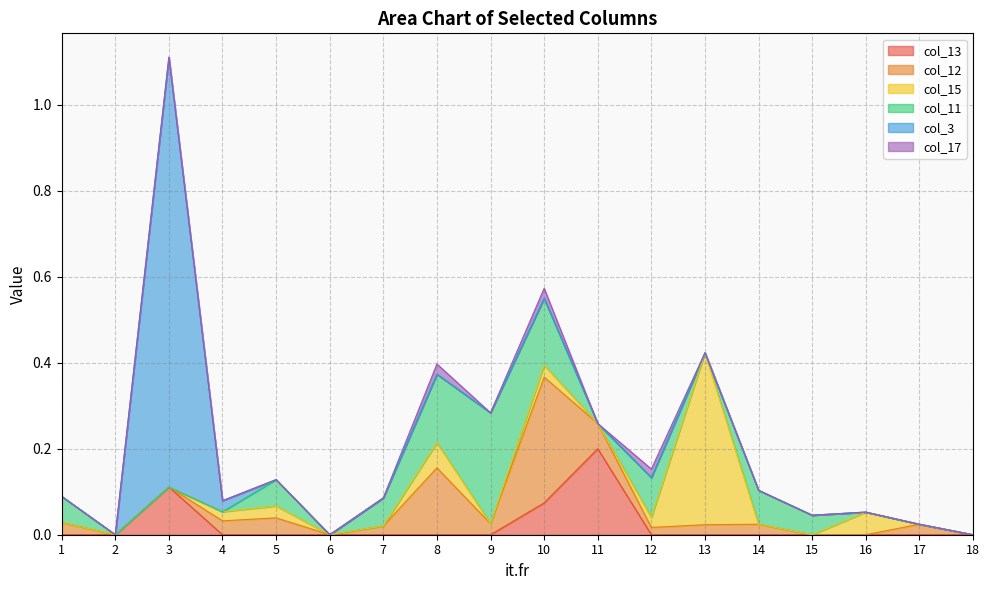

Which series changed the most between 4 and 15?

col_11